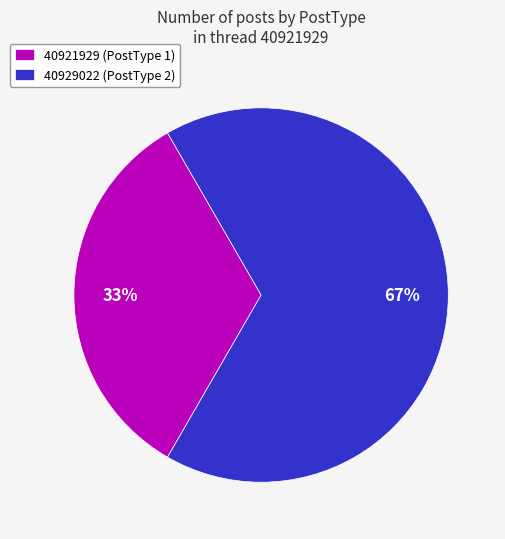

Count the number of slices in the pie.

2